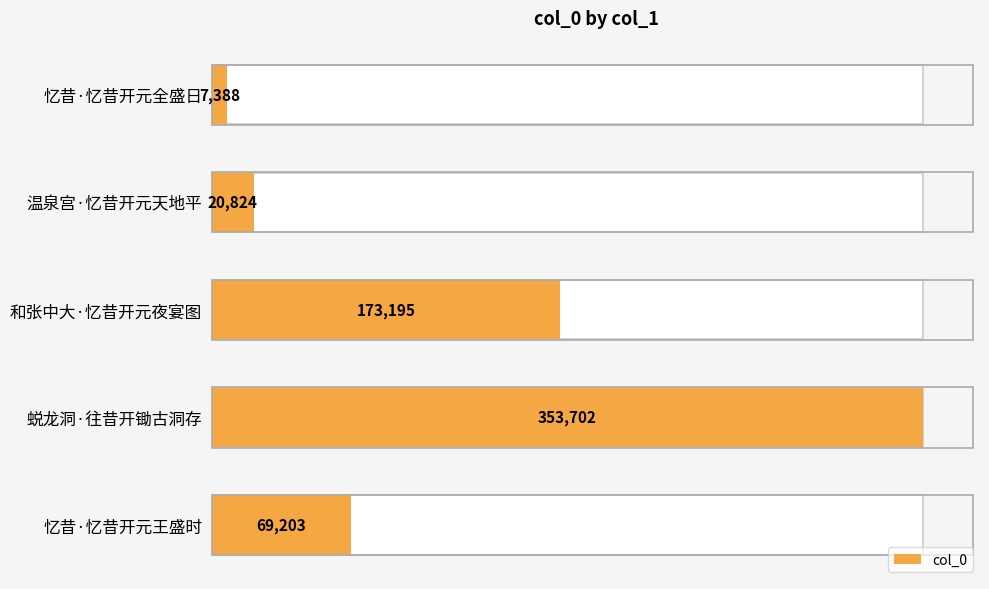

How many distinct data groups are displayed?

1